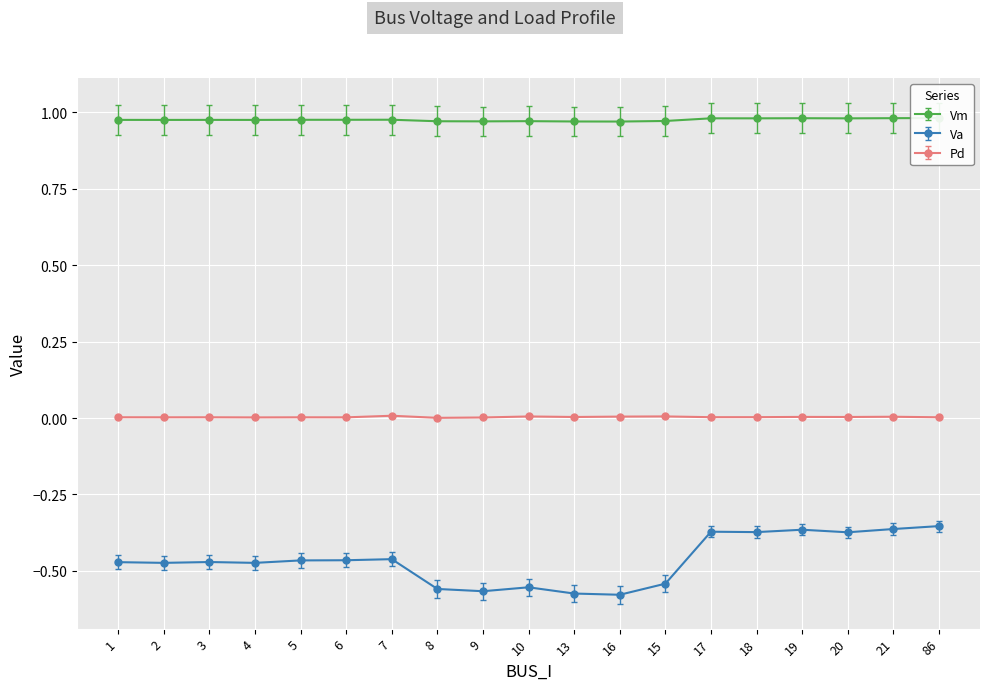

What is the maximum value shown in the chart?

1.0